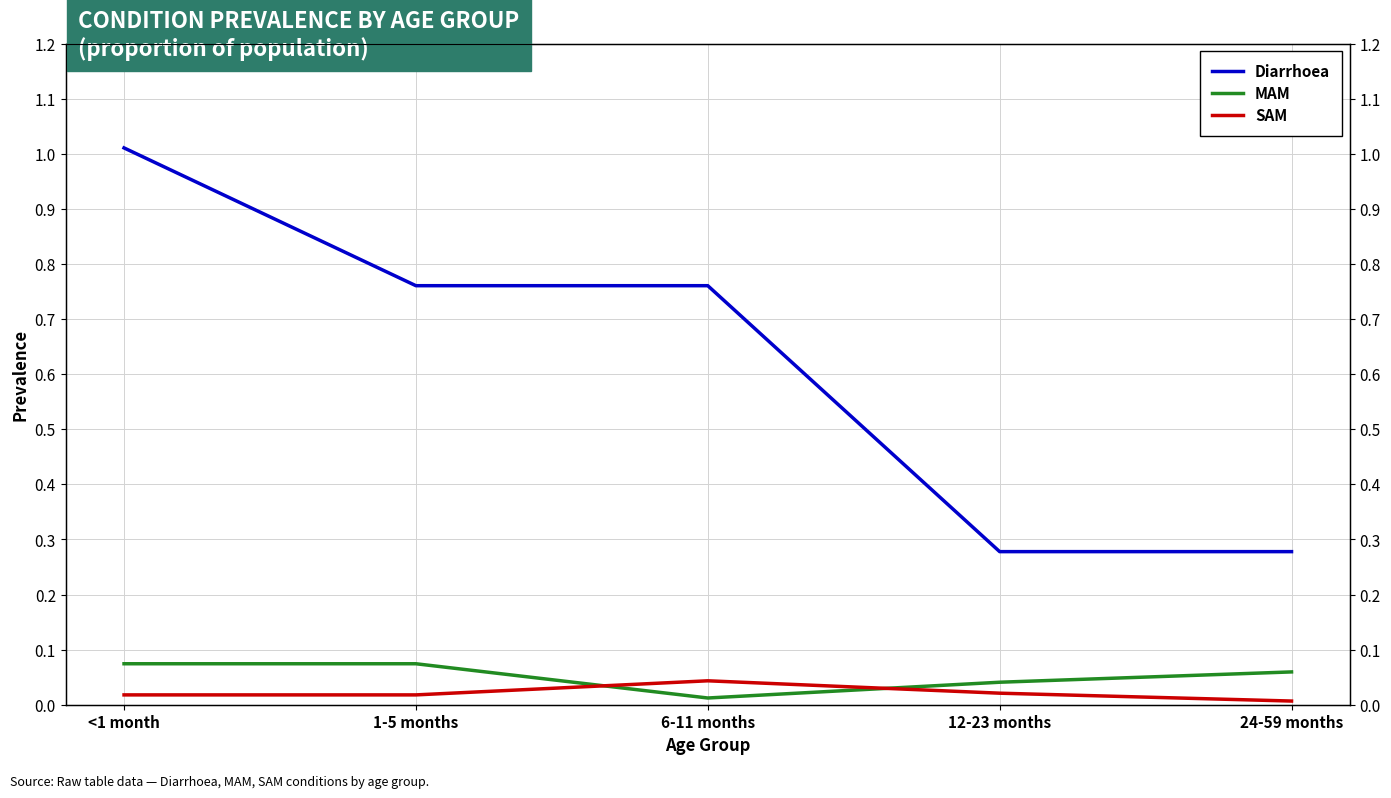

In SAM, how many points are higher than both neighbors (excluding endpoints)?

1